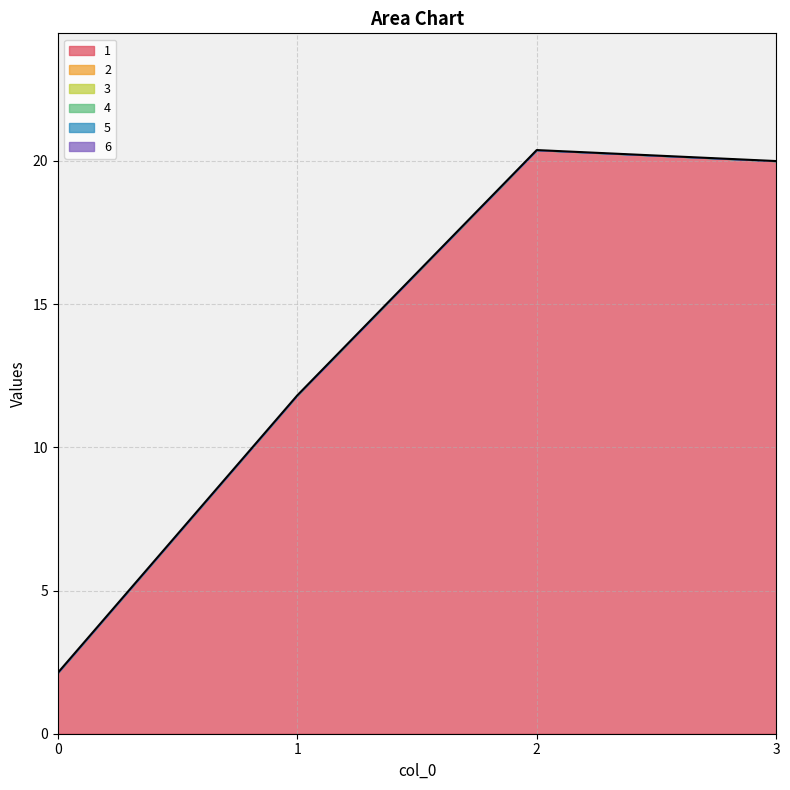

Between 0 and 2, which series saw the biggest shift?

1